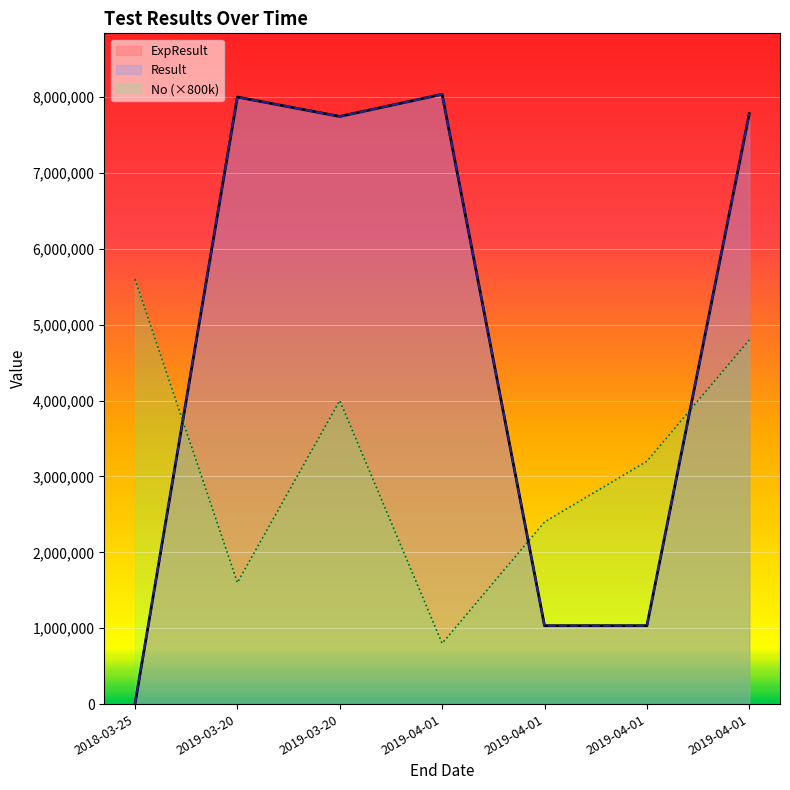

True or false: ExpResult and Result intersect in this chart.

False